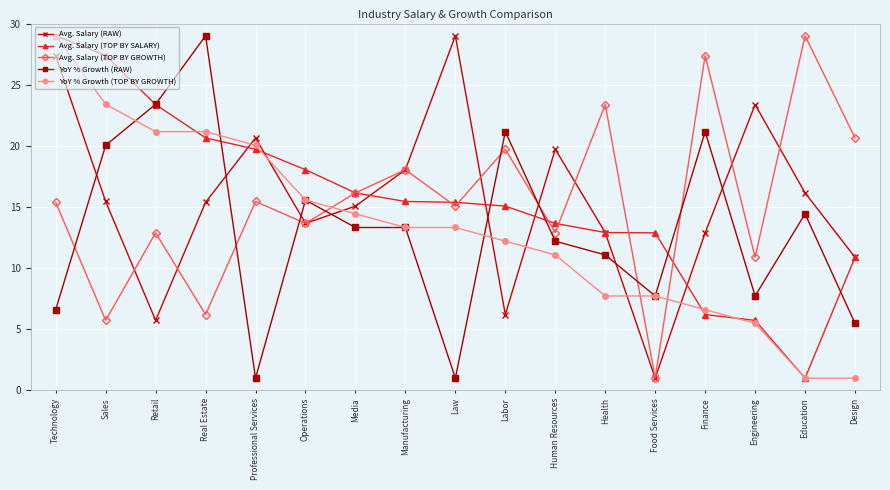

Where is the first local minimum for Avg. Salary (RAW)?

Retail